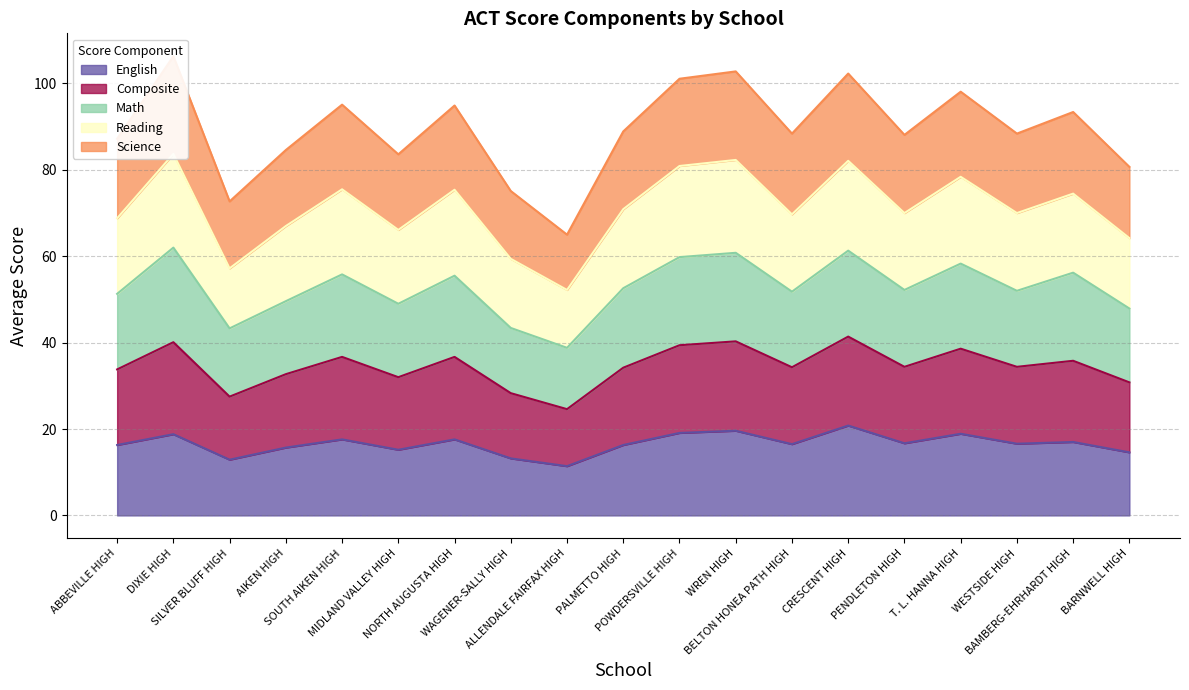

True or false: English and Reading cross at least once.

False